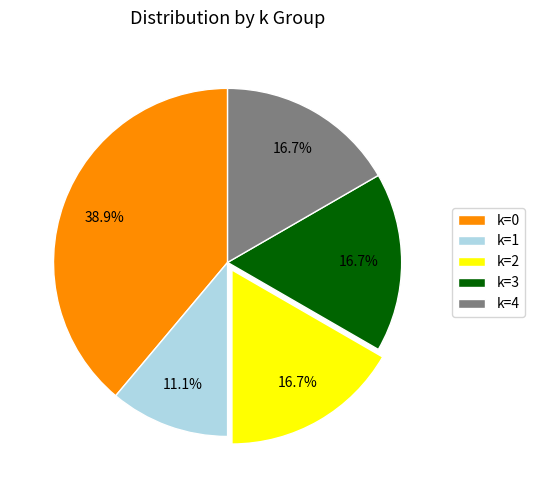

How many slices are in this pie chart?

5